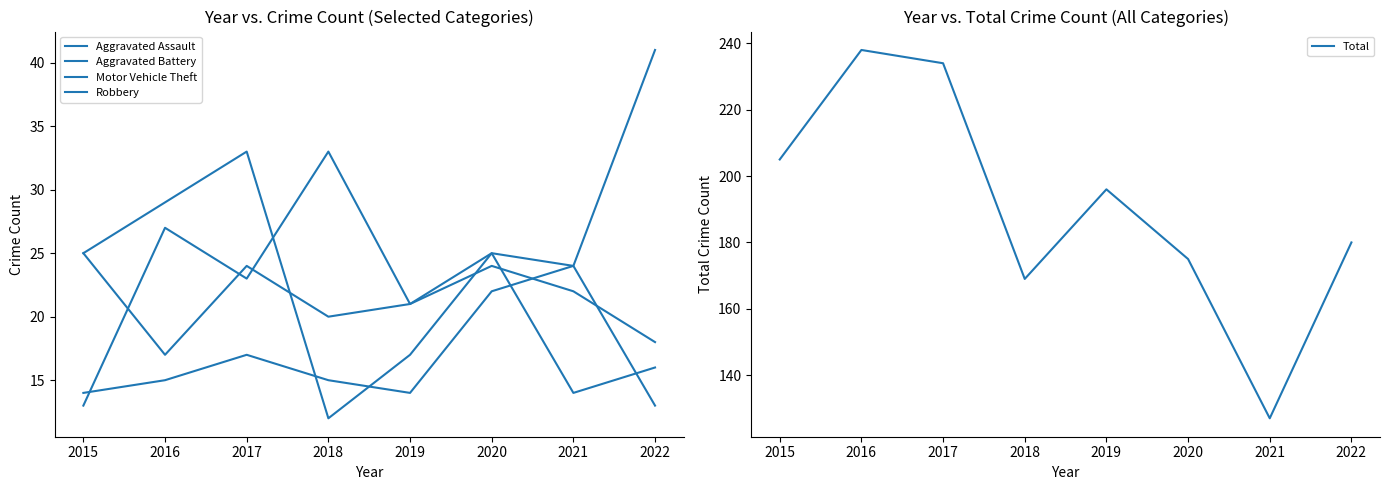

Is this an area chart (filled region under the line)?

No